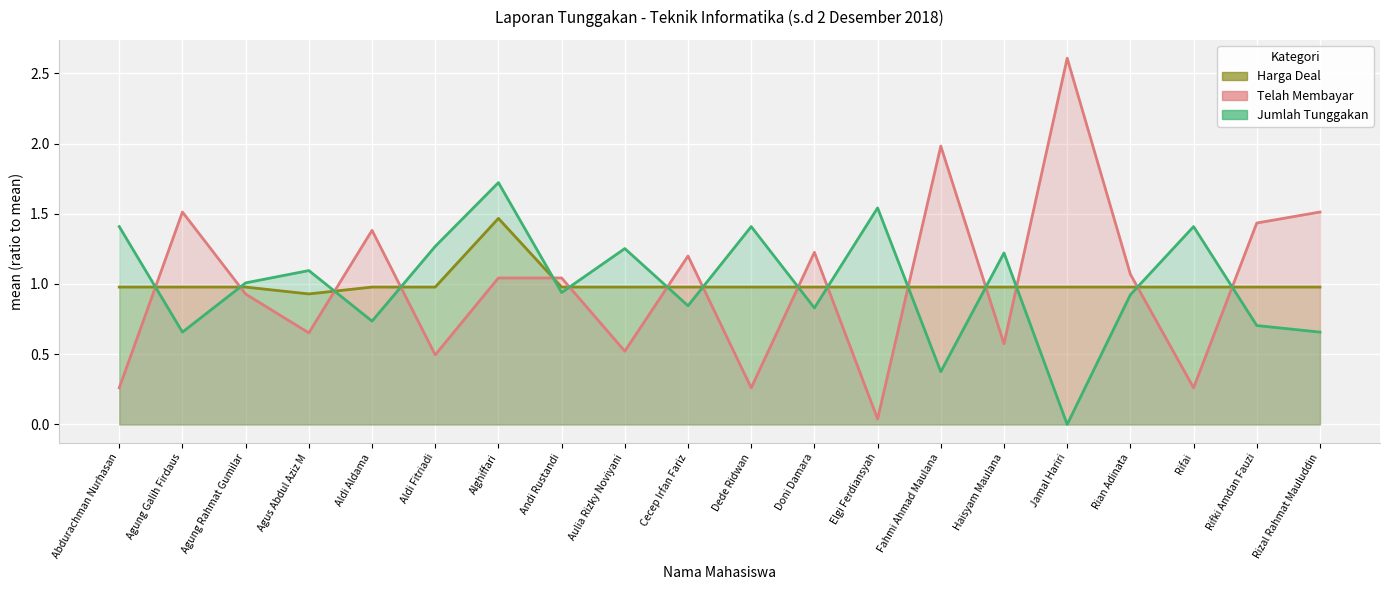

Which category has the lowest value in the Harga Deal series?

Agus Abdul Aziz M